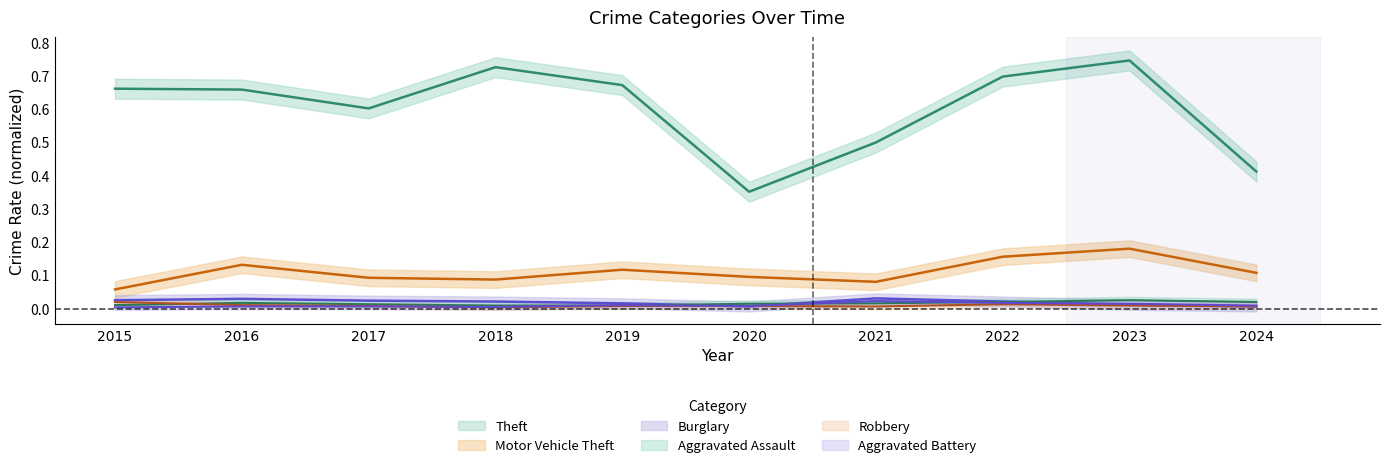

Which label corresponds to the largest value in the chart?

2023